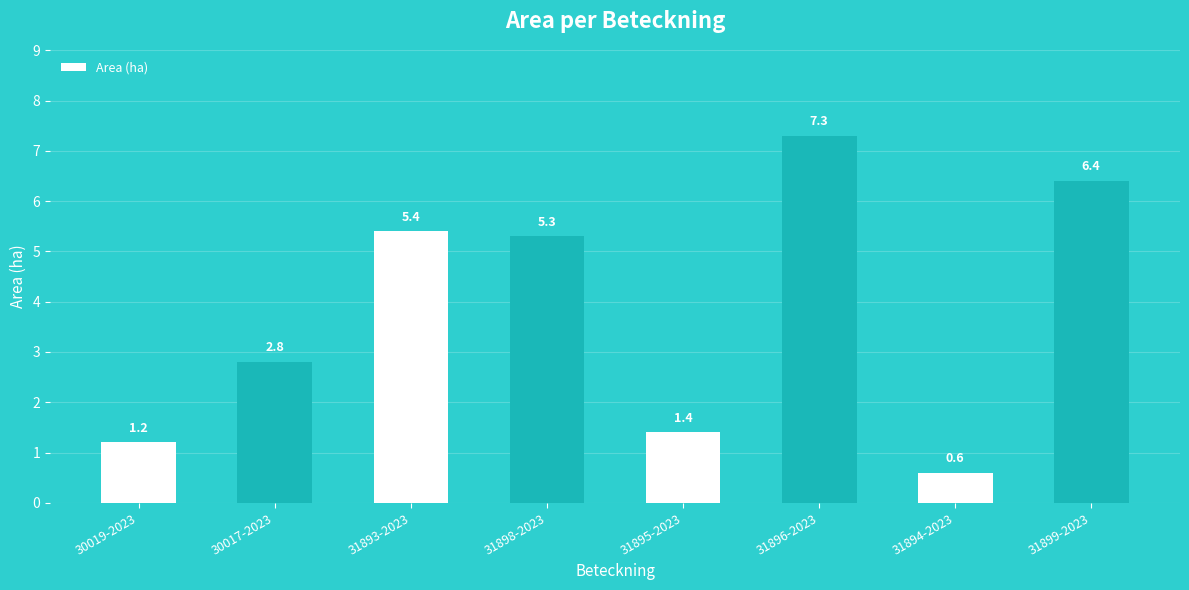

Which has a higher value, 31893-2023 or 30019-2023?

31893-2023